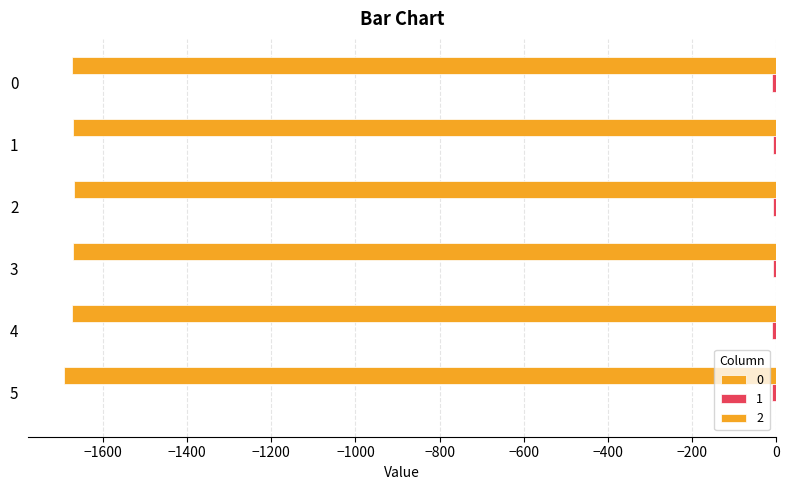

Count the number of data series in this chart.

3